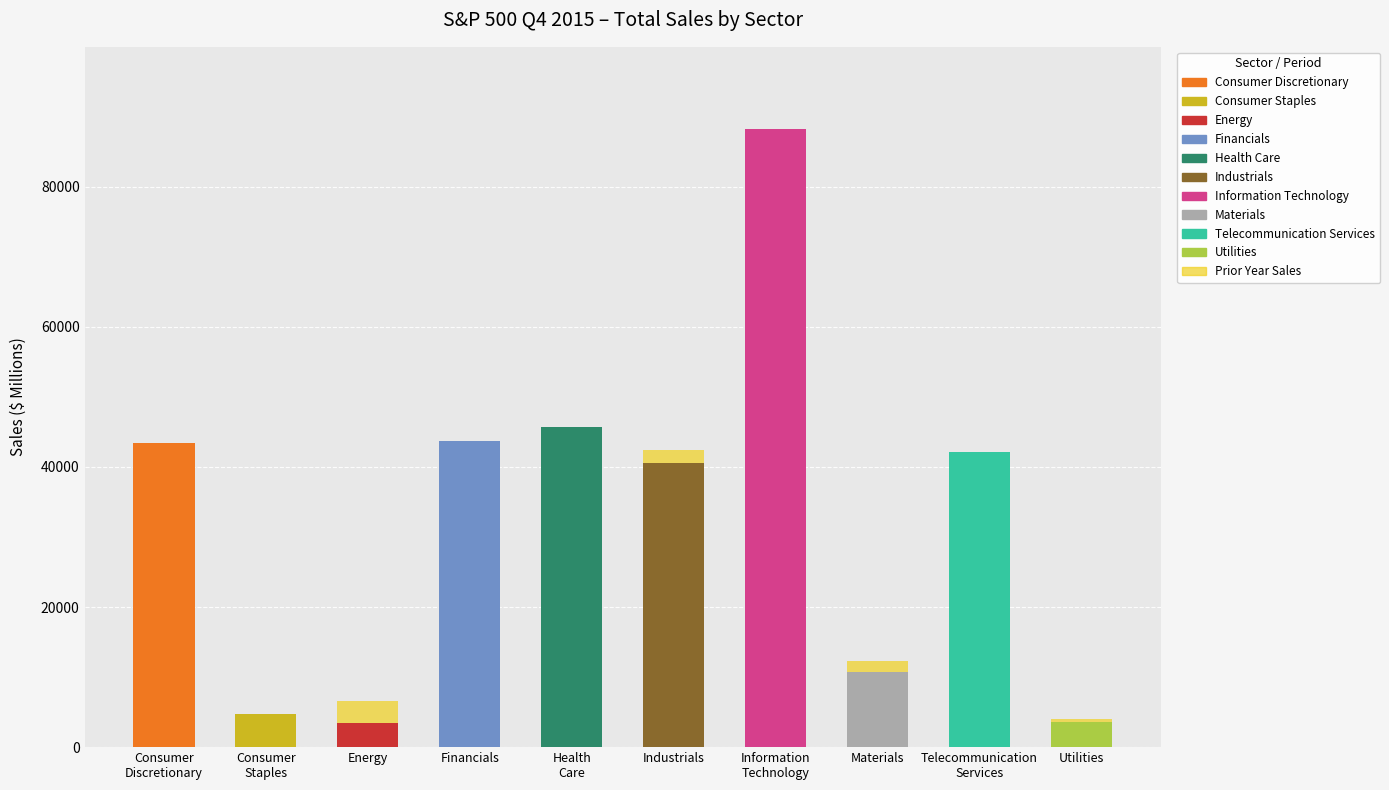

How many data points in Current Quarter Sales are less than 42119?

5